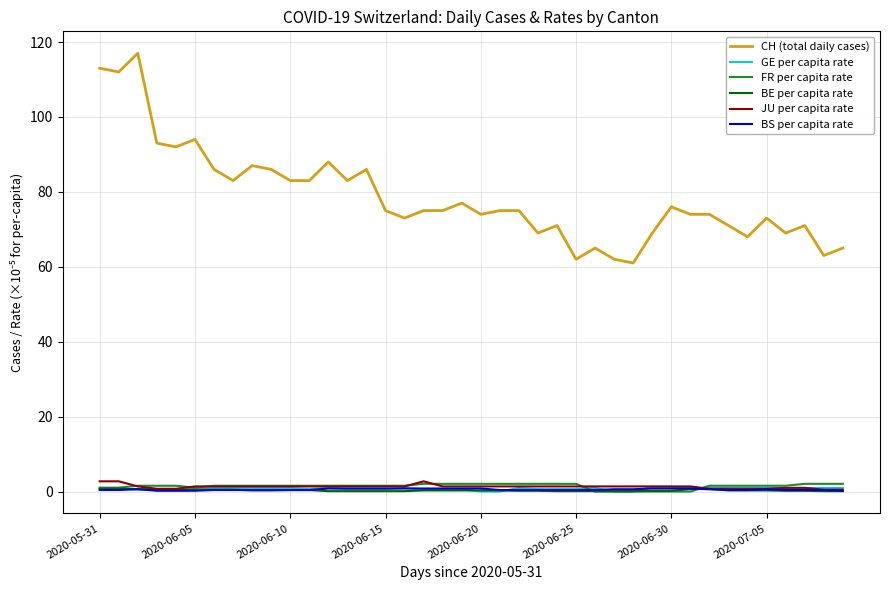

True or false: CH (total daily cases) and BE per capita rate intersect in this chart.

False